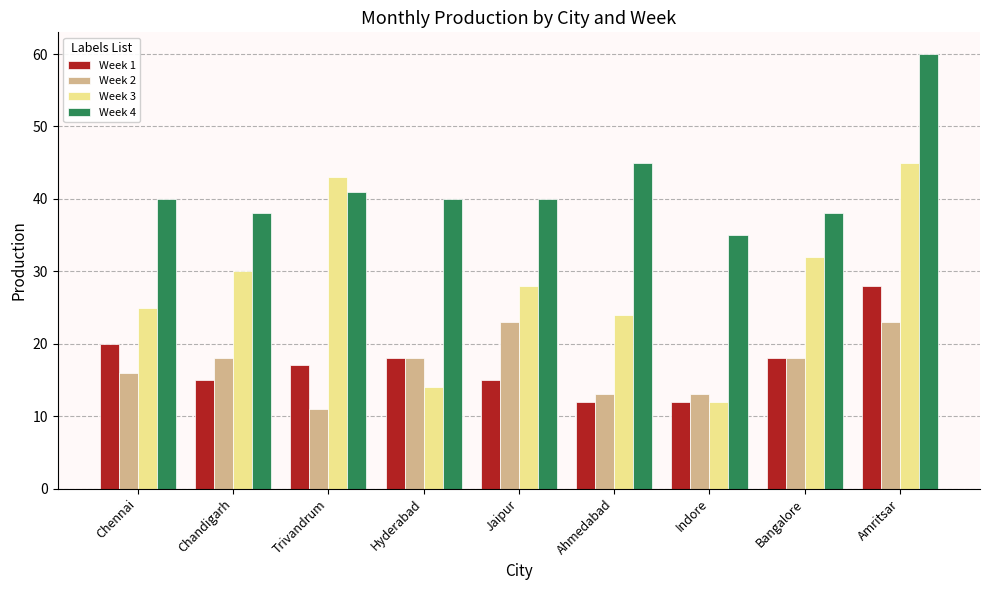

What position from the left is Bangalore?

8